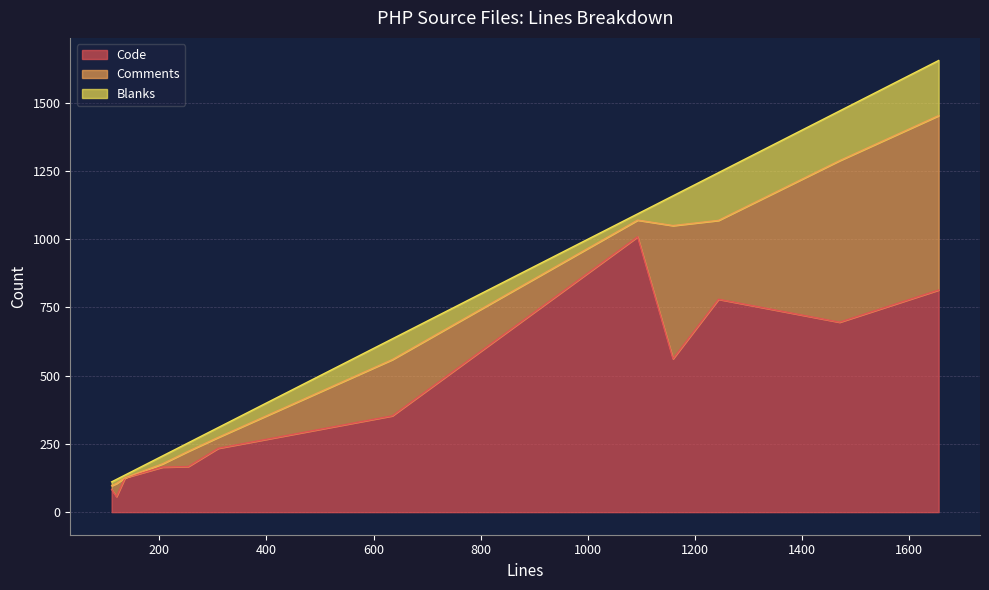

The value of Code at 1655 is 814. True or false?

True